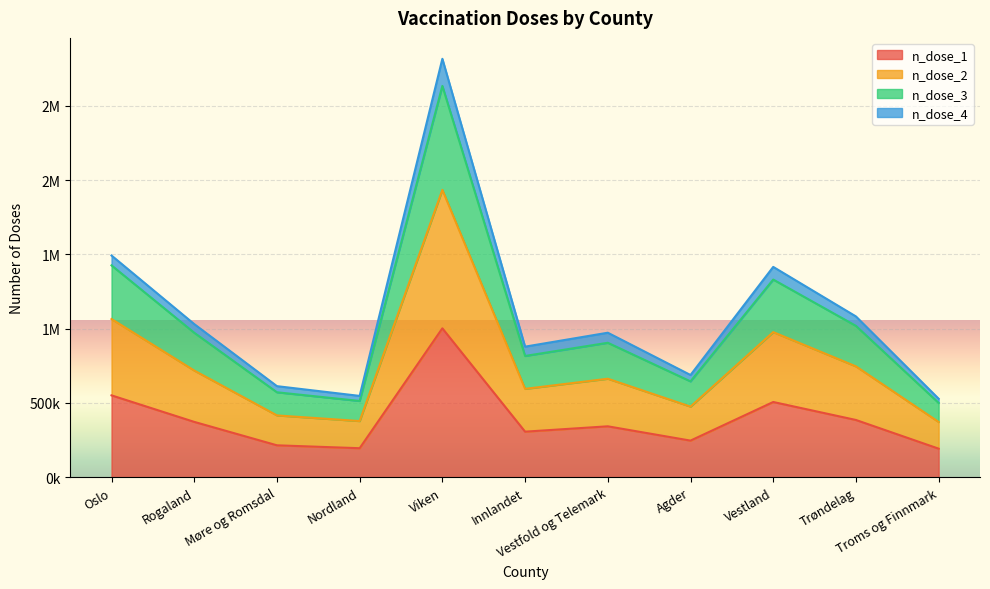

The n_dose_1 series shows 233987 at Trøndelag. True or false?

False